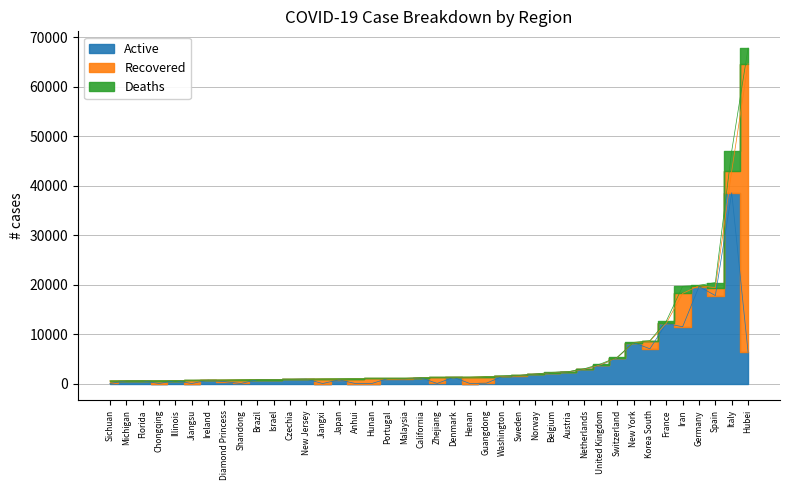

The Recovered series shows 748 at Shandong. True or false?

True